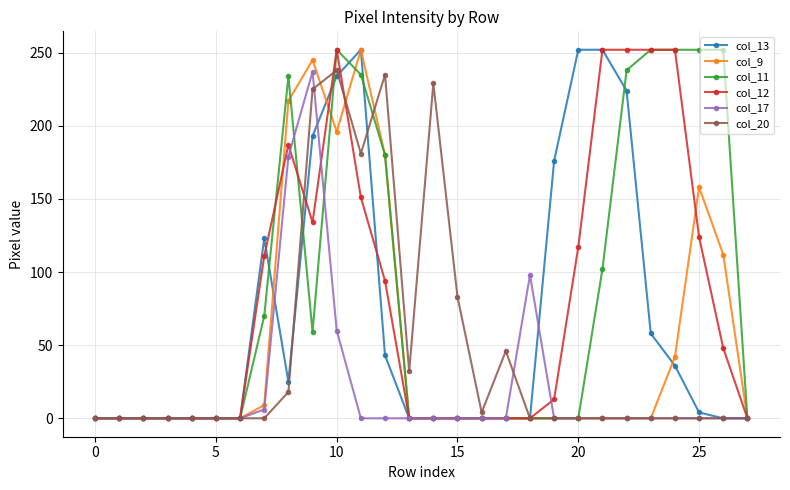

What are all the series names shown in the legend?

col_13, col_9, col_11, col_12, col_17, col_20